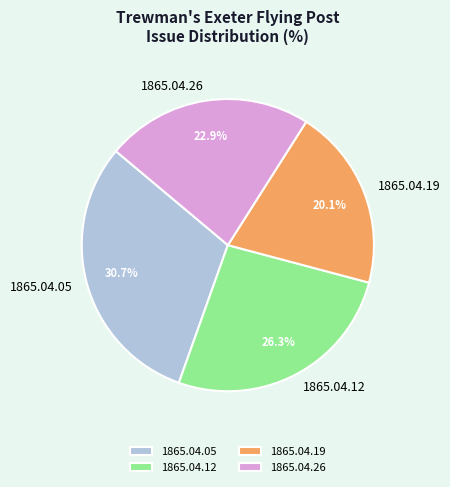

What percentage do 1865.04.12 and 1865.04.19 together represent?

46.4%